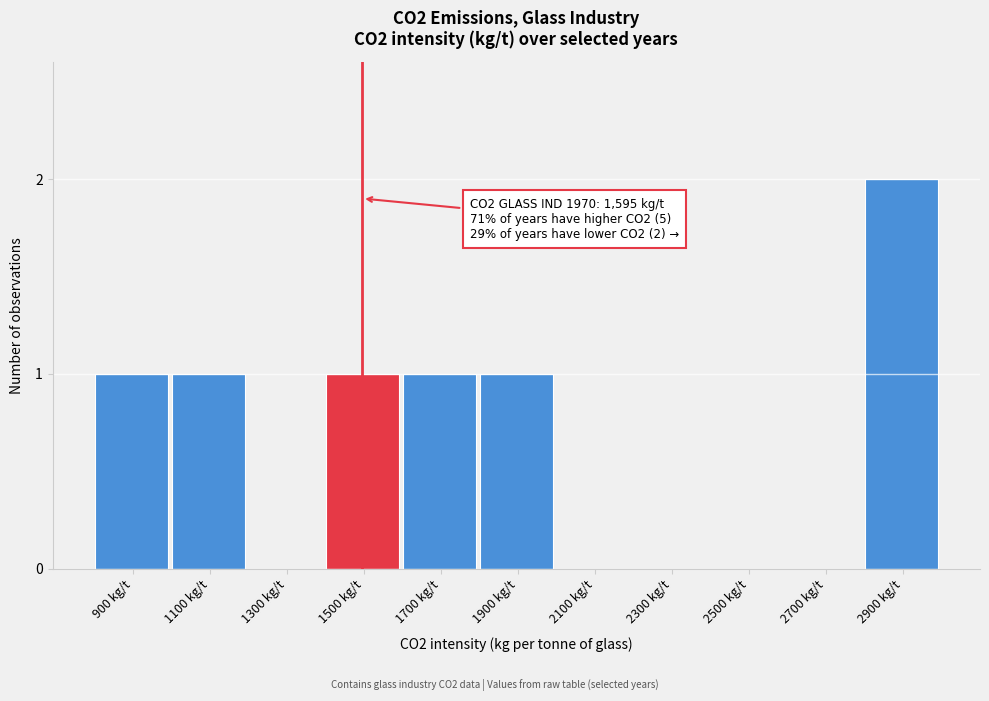

Reading right to left, transcribe all the data shown in this chart.

2900 kg/t=2	2700 kg/t=0	2500 kg/t=0	2300 kg/t=0	2100 kg/t=0	1900 kg/t=1	1700 kg/t=1	1500 kg/t=1	1300 kg/t=0	1100 kg/t=1	900 kg/t=1